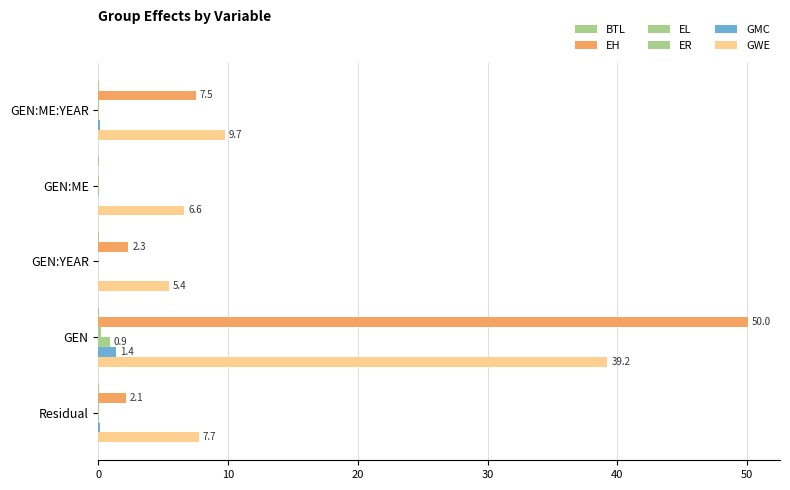

How many data points does each series have?

5